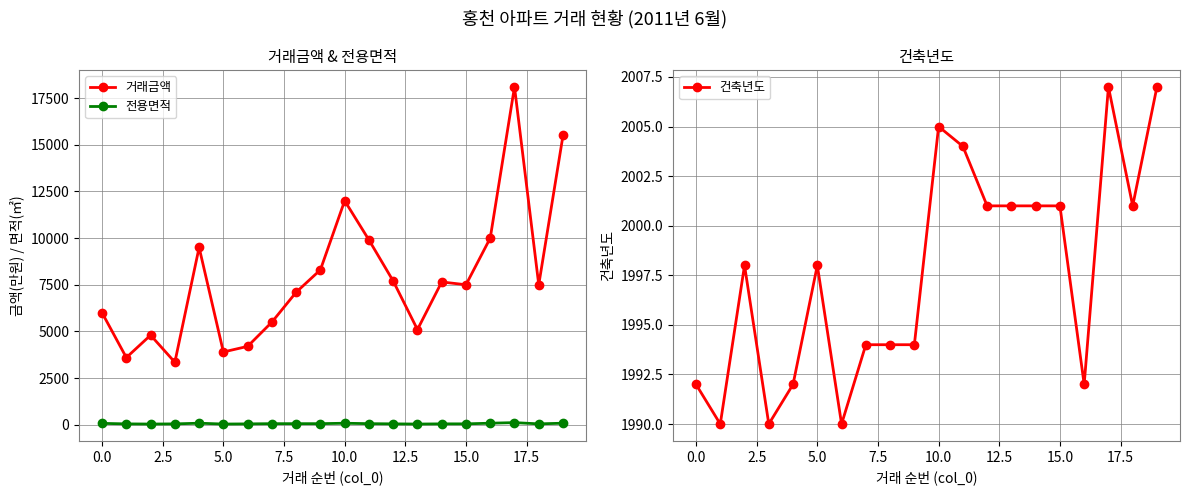

How many interior local valleys does the 거래금액 series have?

6